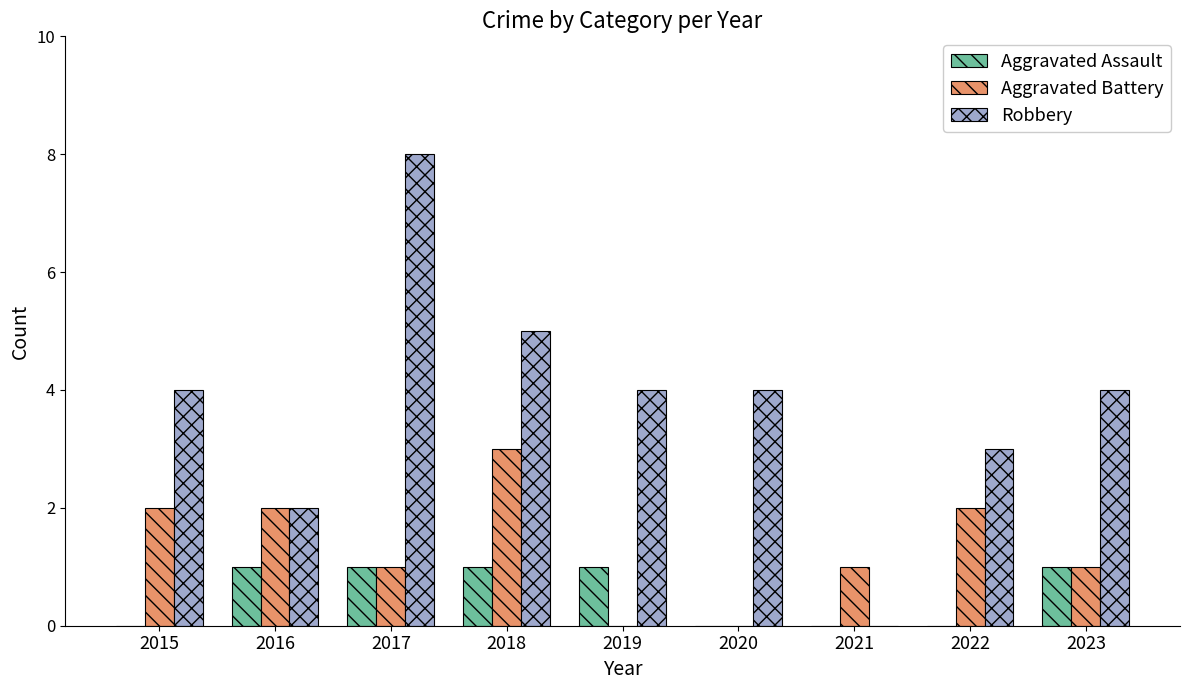

The Robbery series shows 8 at 2017. True or false?

True